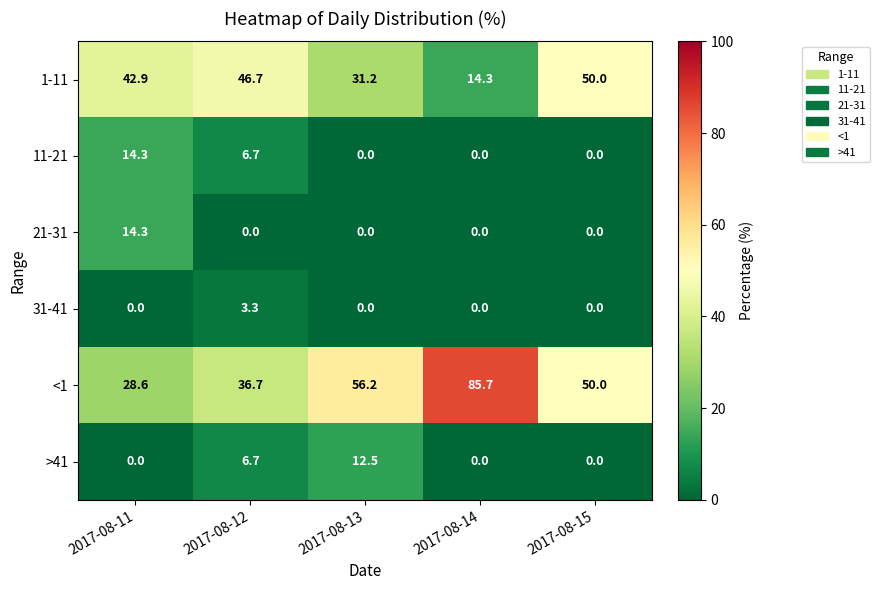

What is the total value across all series at 2017-08-14?

100.0